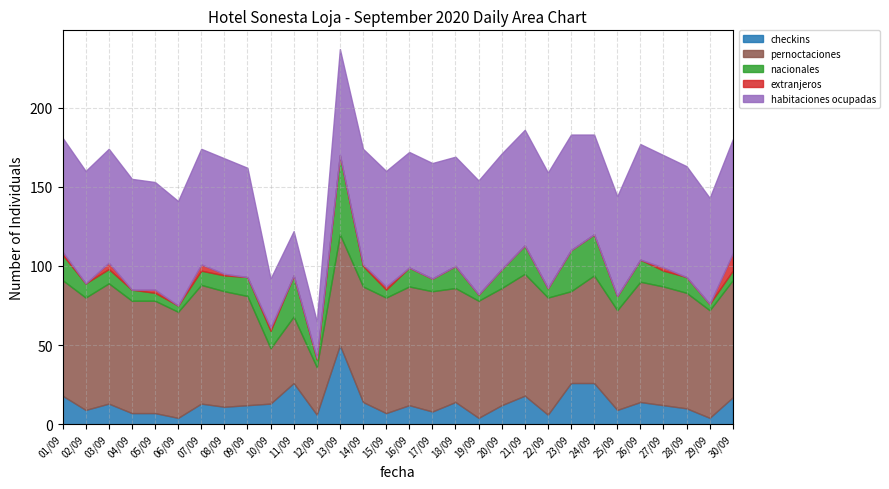

True or false: checkins and nacionales intersect in this chart.

False